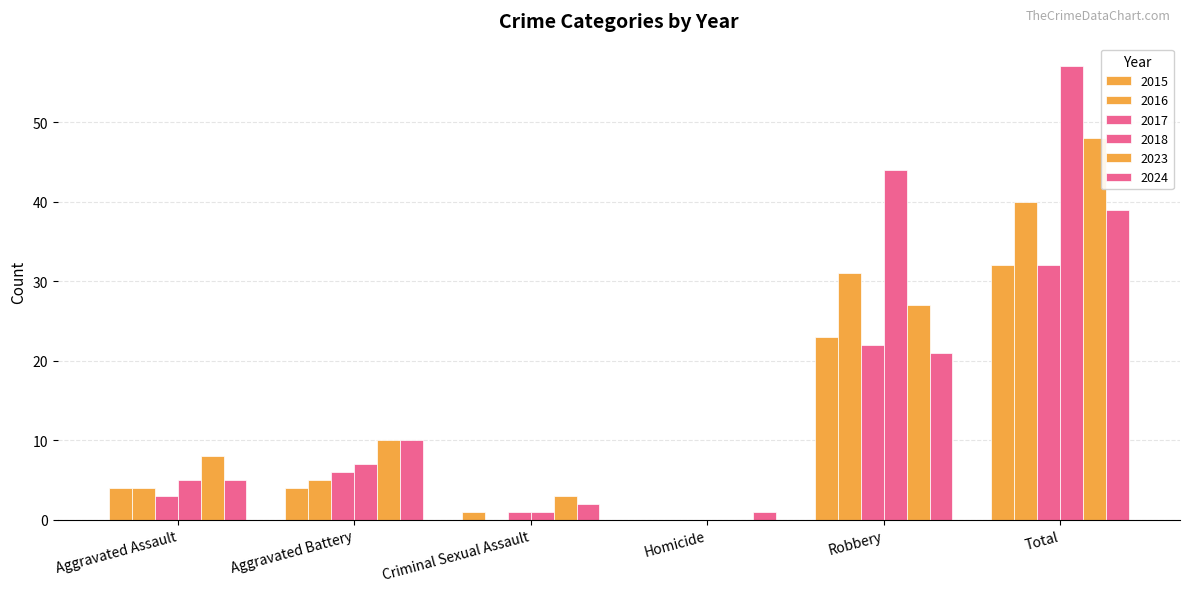

Rank the series at Aggravated Battery from highest to lowest value.

2024, 2023, 2018, 2017, 2016, 2015